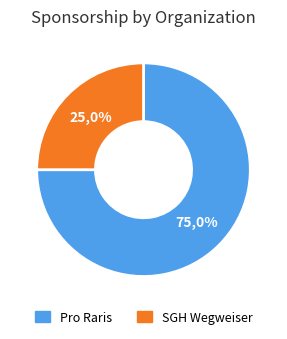

What percentage is the Pro Raris slice, to the nearest percent?

75%